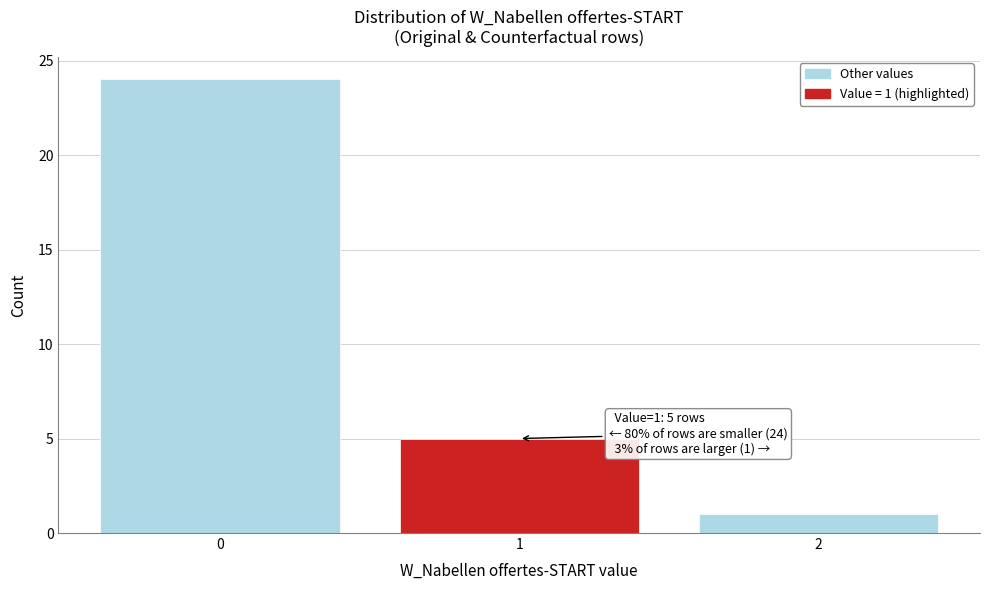

Reading left to right, extract all data points from this chart.

24	5	1